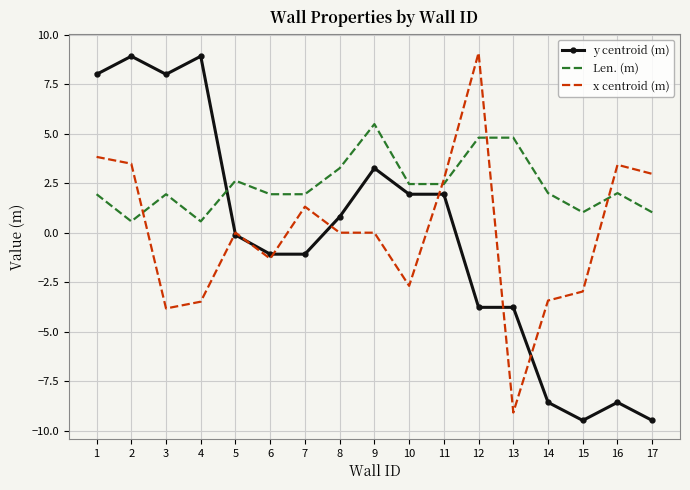

Is the value of x centroid (m) at 1 greater than the value of y centroid (m) at 6?

Yes